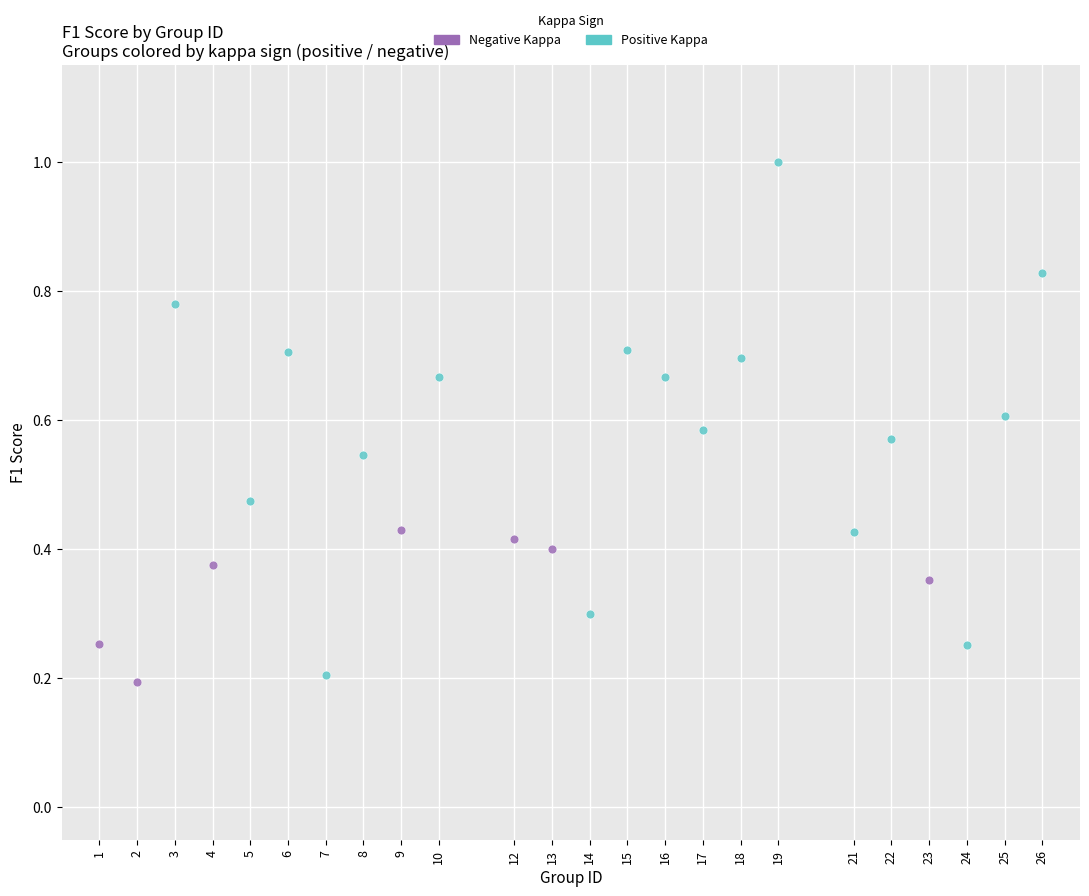

Which series reaches the maximum Y coordinate?

Positive Kappa